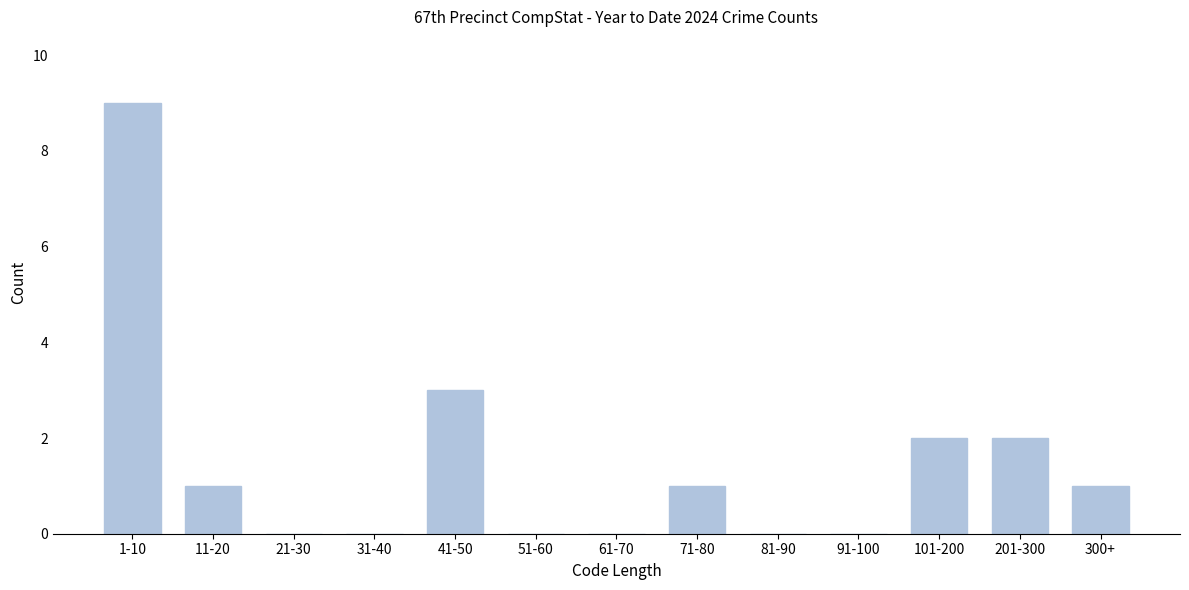

Reading right to left, extract all data points from this chart.

300+=1	201-300=2	101-200=2	91-100=0	81-90=0	71-80=1	61-70=0	51-60=0	41-50=3	31-40=0	21-30=0	11-20=1	1-10=9